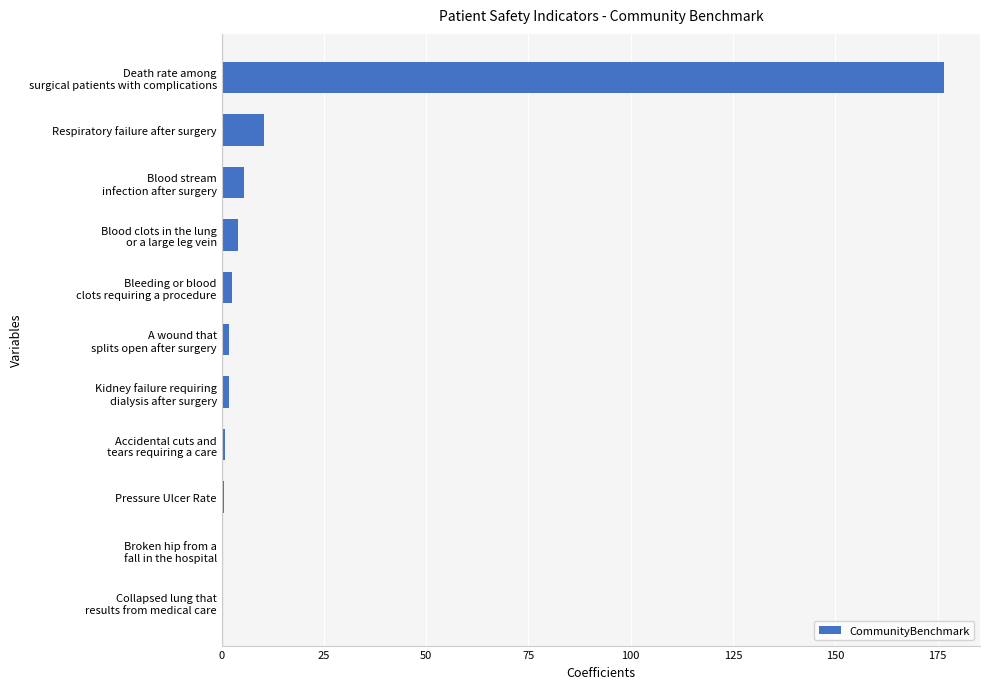

What is the average value?

18.6